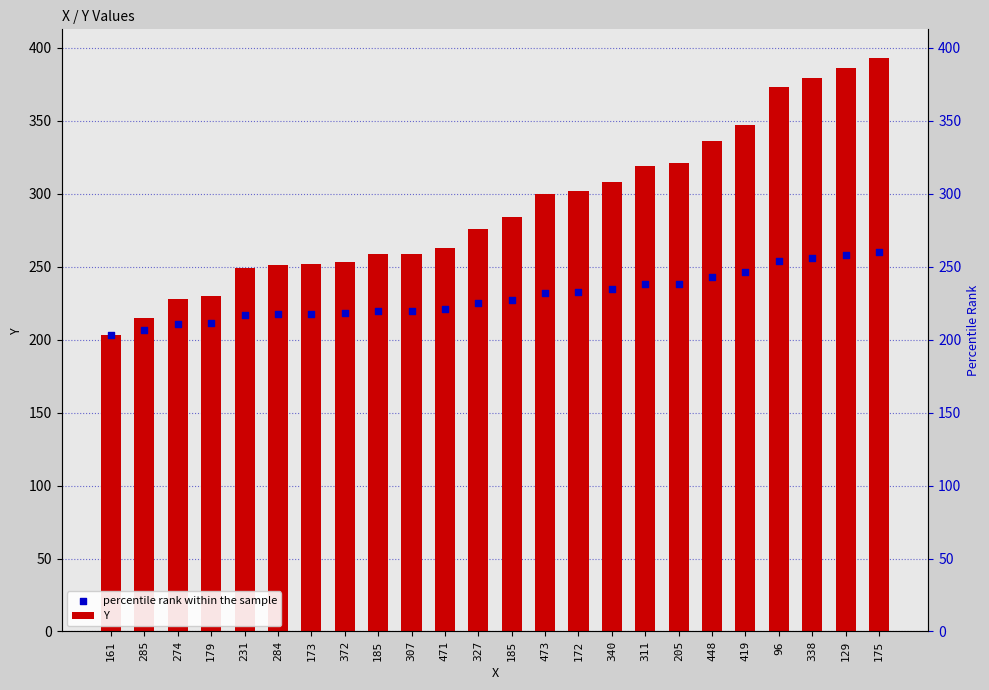

At which category is the sum across all series the highest?

175